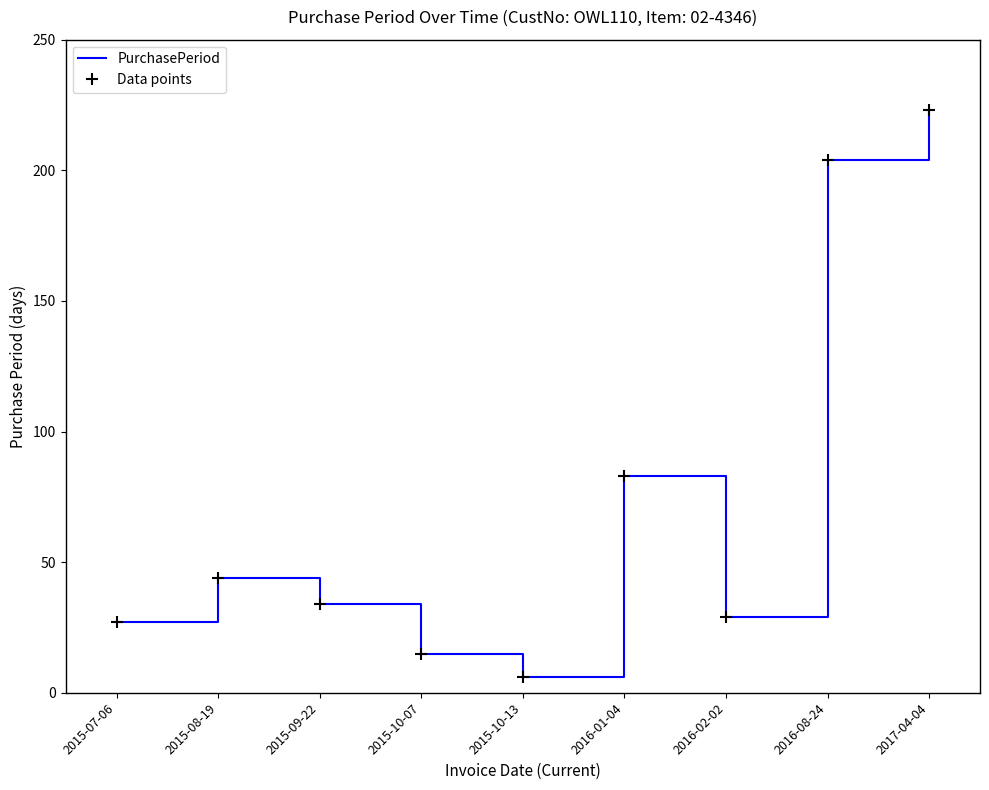

True or false: Data points and PurchasePeriod cross at least once.

False